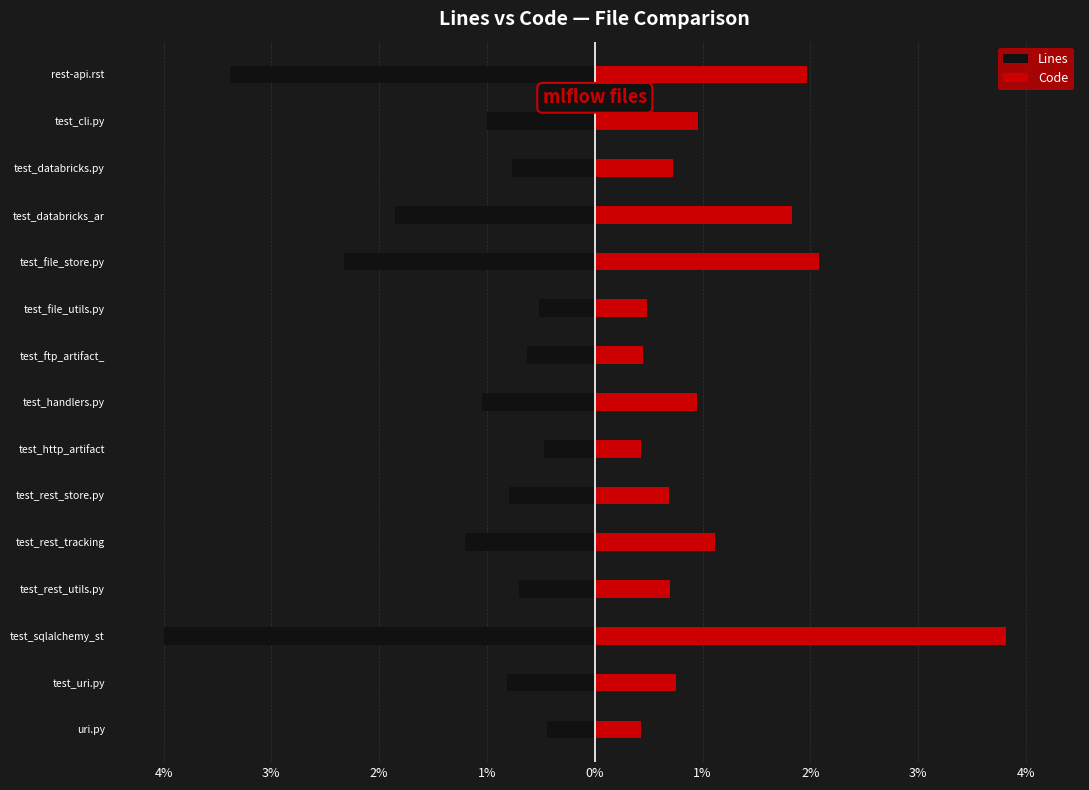

What are all the series names shown in the legend?

Lines, Code